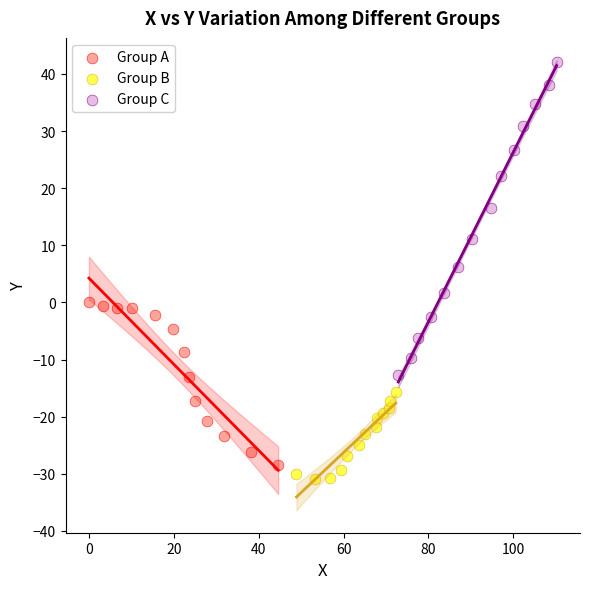

Which series reaches the maximum Y coordinate?

Group C